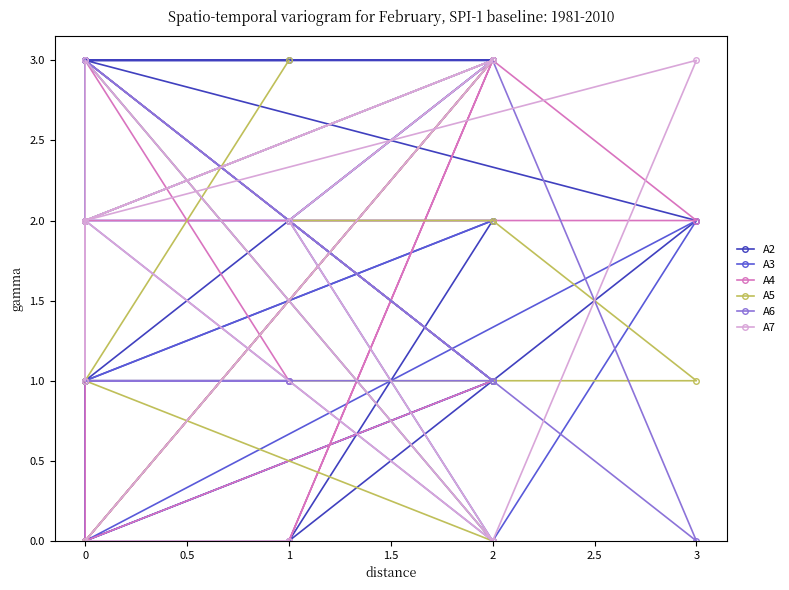

Reading left to right, what are all the values shown in this chart?

A2: 2	3	3	0	3	2	1	0	2	1	3	3	3
A3: 0	1	0	2	0	2	0	2	3	2	2	1	1
A4: 0	3	0	1	2	2	3	0	3	0	1	3	1
A5: 0	3	2	1	1	1	2	2	1	3	0	1	3
A6: 3	0	2	3	3	0	3	2	1	3	1	1	1
A7: 2	0	3	1	2	3	0	2	3	2	3	0	0